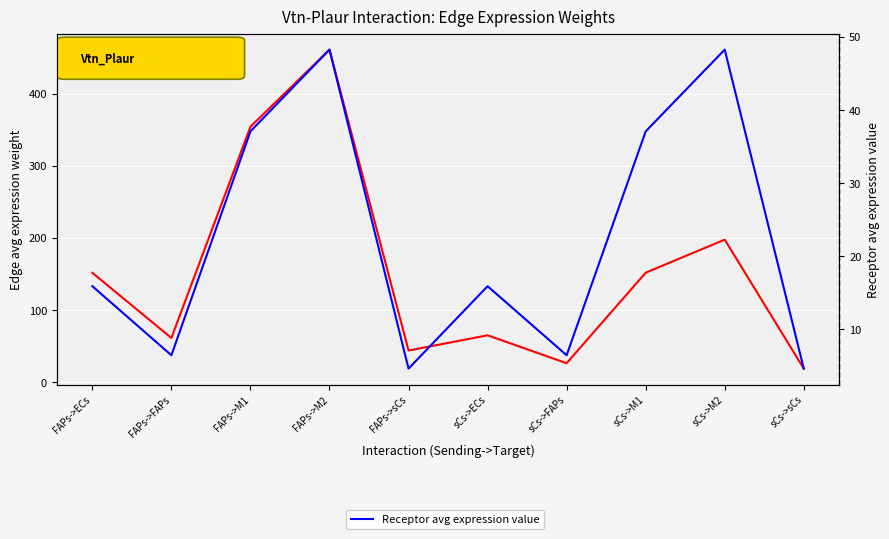

Between sCs->sCs and FAPs->FAPs, which is larger?

FAPs->FAPs